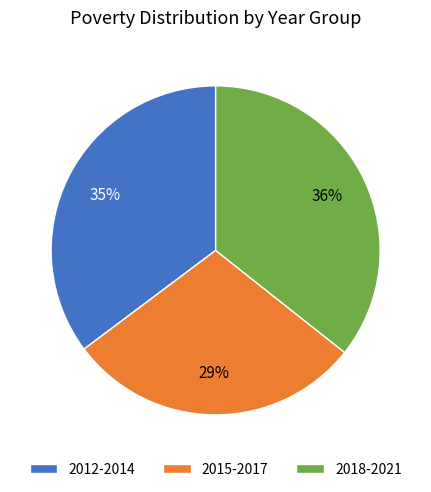

What is the smallest slice in the pie chart?

2015-2017